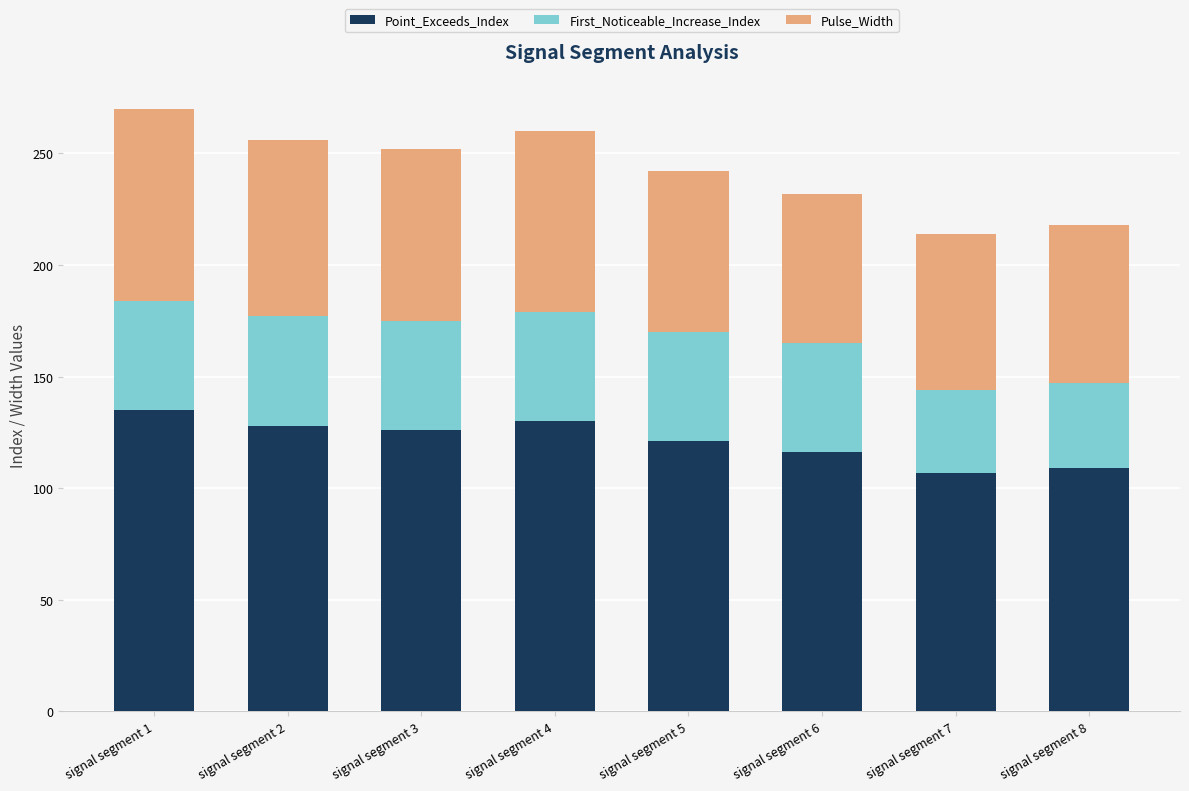

What is the maximum value for Point_Exceeds_Index?

135